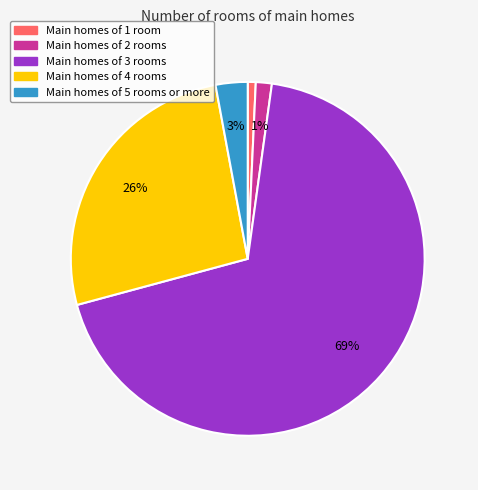

The Main homes of 2 rooms slice represents 11% of the pie. True or false?

False